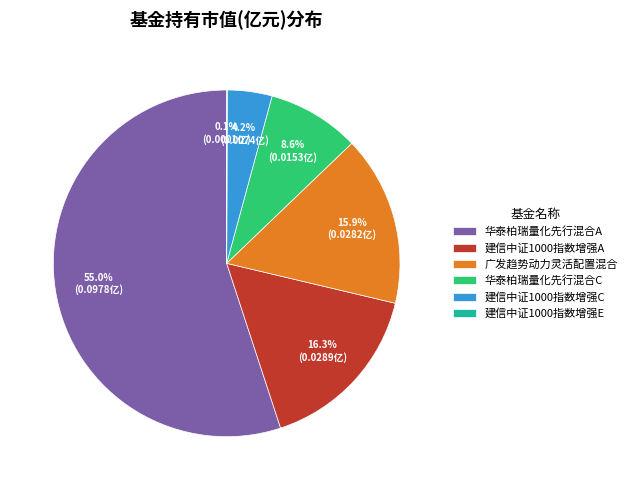

Which slice is the largest?

华泰柏瑞量化先行混合A